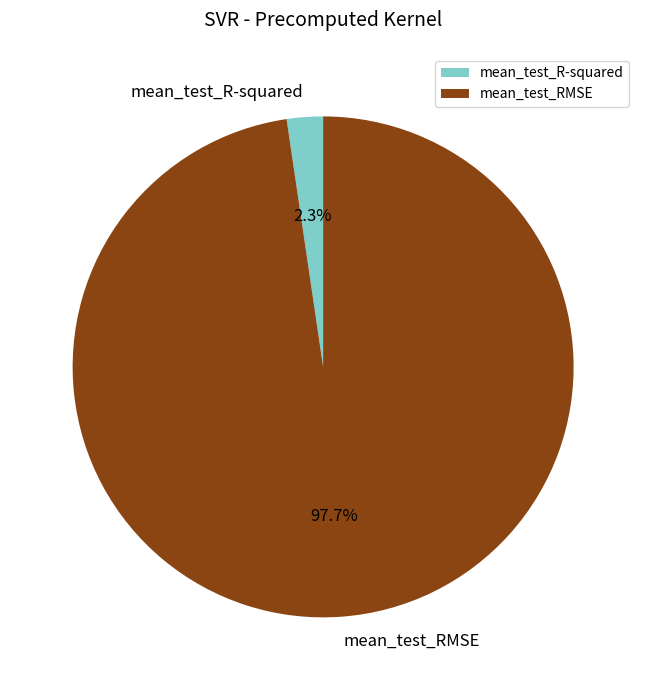

To the nearest percent, what is the combined percentage of mean_test_RMSE and mean_test_R-squared?

100%